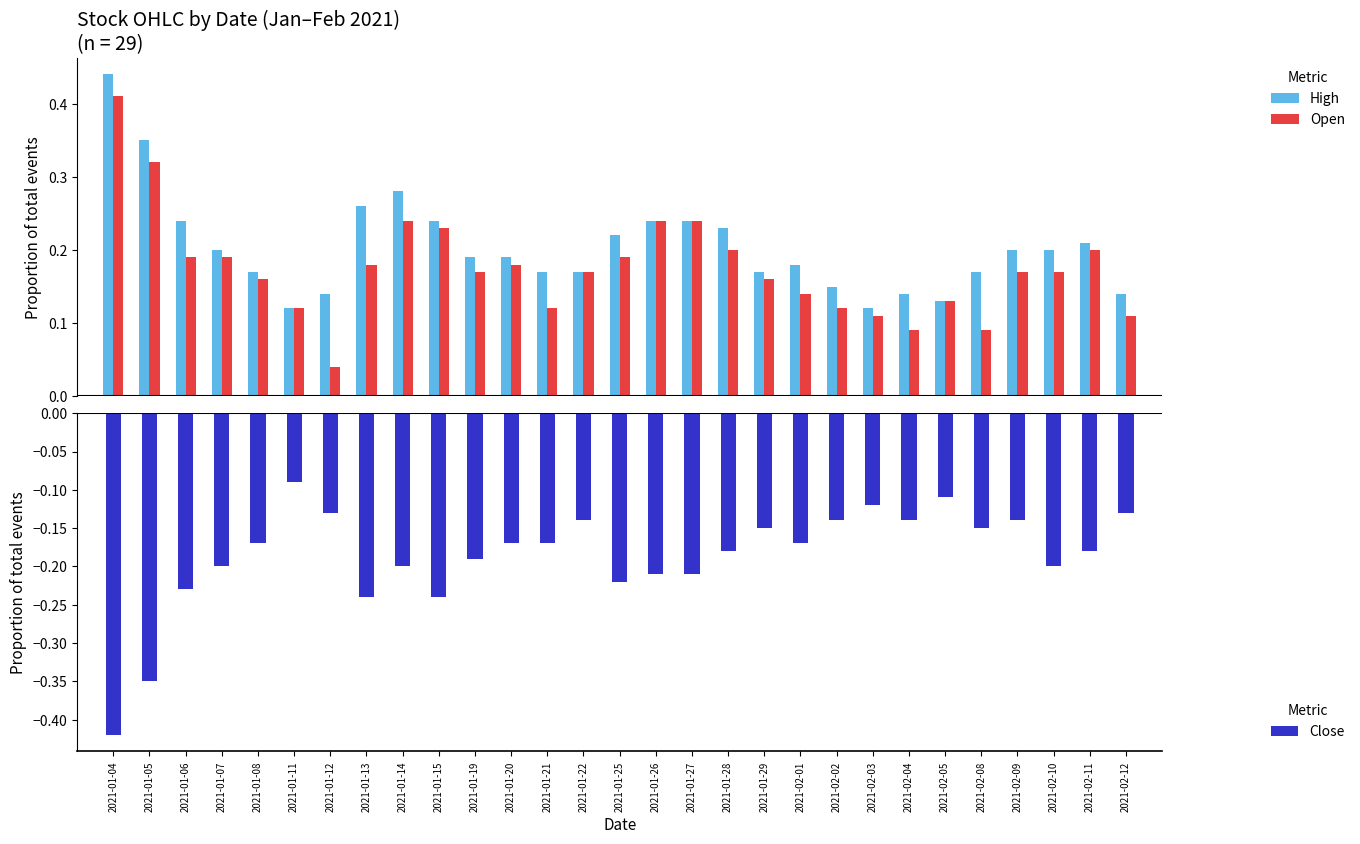

Does the chart contain stacked bars?

No